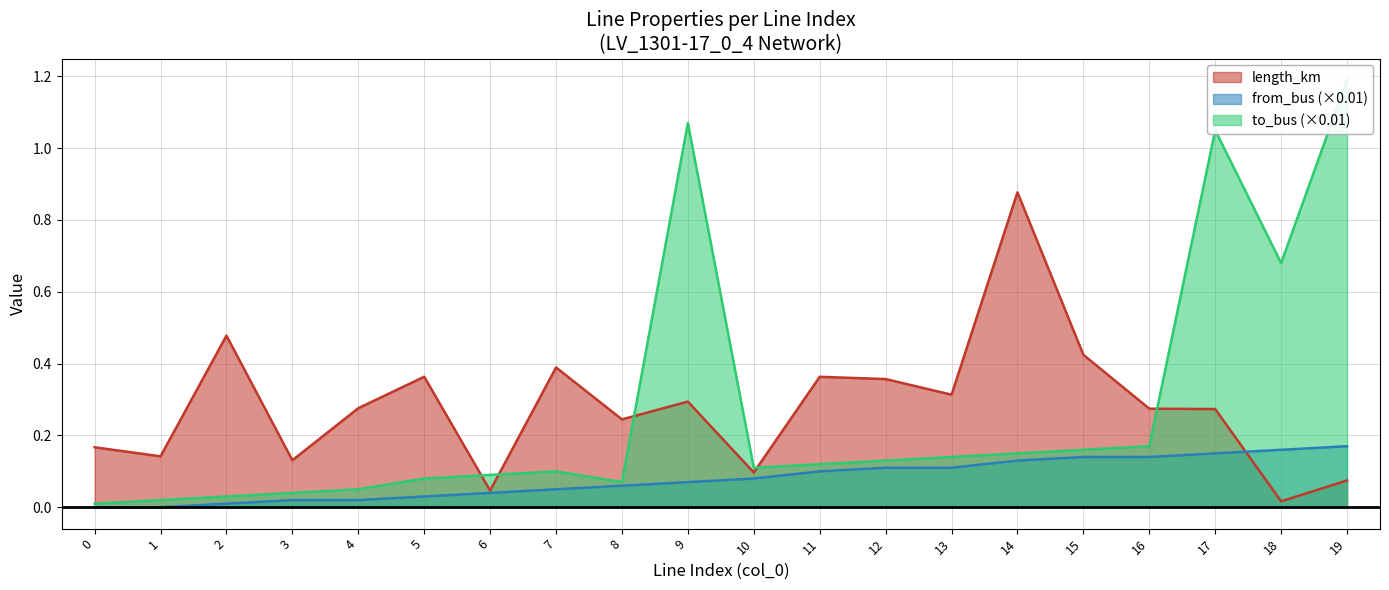

Reading left to right, transcribe all the data shown in this chart.

length_km: 0=0.2	1=0.1	2=0.5	3=0.1	4=0.3	5=0.4	6=0.0	7=0.4	8=0.2	9=0.3	10=0.1	11=0.4	12=0.4	13=0.3	14=0.9	15=0.4	16=0.3	17=0.3	18=0.0	19=0.1
from_bus: 0=0.0	1=0.0	2=0.0	3=0.0	4=0.0	5=0.0	6=0.0	7=0.1	8=0.1	9=0.1	10=0.1	11=0.1	12=0.1	13=0.1	14=0.1	15=0.1	16=0.1	17=0.1	18=0.2	19=0.2
to_bus: 0=0.0	1=0.0	2=0.0	3=0.0	4=0.1	5=0.1	6=0.1	7=0.1	8=0.1	9=1.1	10=0.1	11=0.1	12=0.1	13=0.1	14=0.1	15=0.2	16=0.2	17=1.1	18=0.7	19=1.2